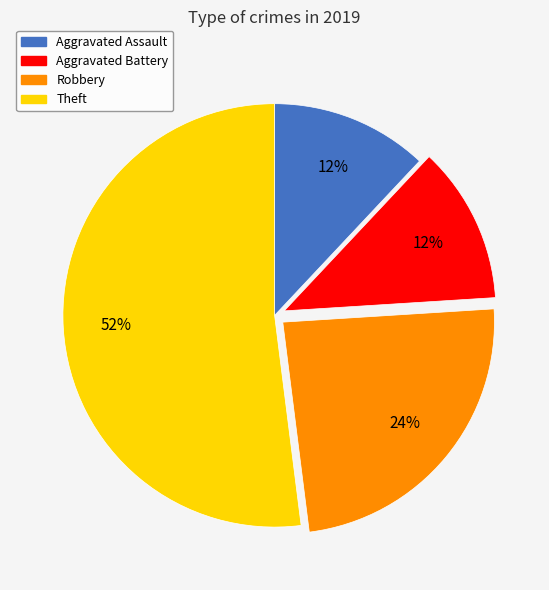

Is there any slice that represents more than half of the pie?

Yes